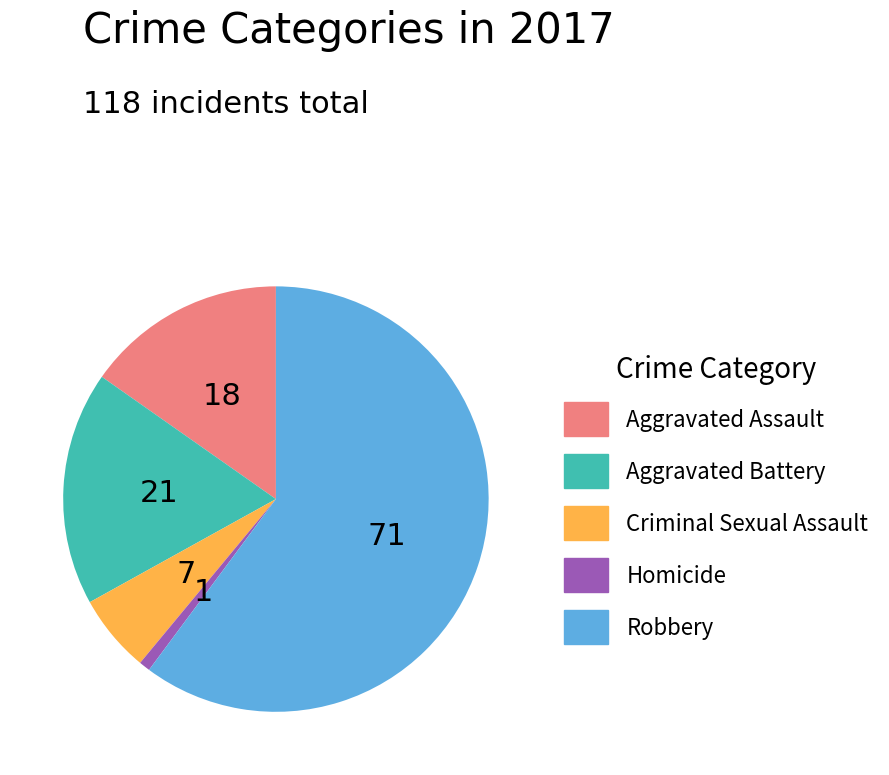

What is the ratio of the value at Aggravated Battery to the value at Criminal Sexual Assault?

3.0